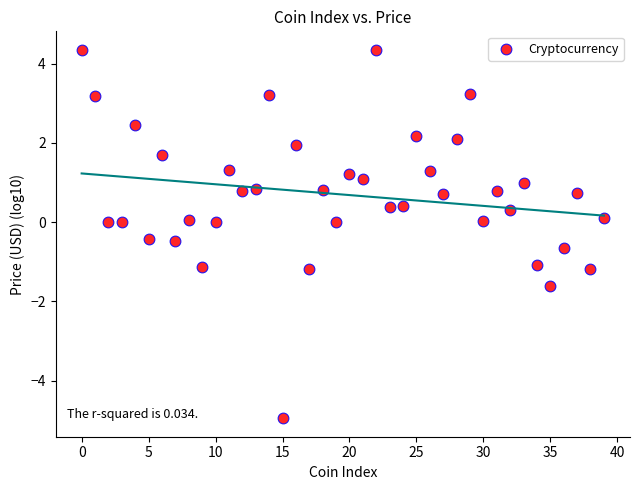

Count the number of points in this scatter plot.

40